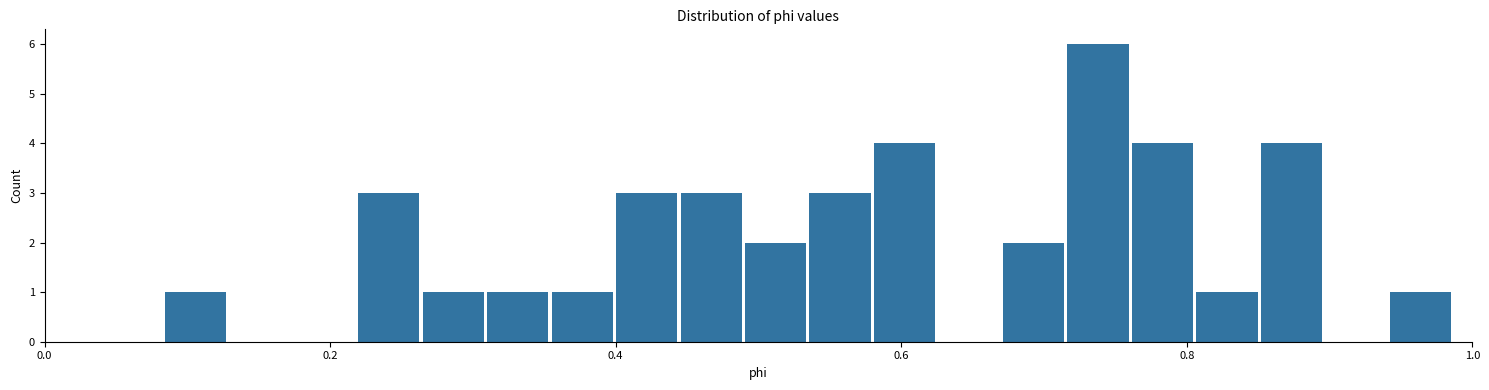

Around what value on the x-axis is the tallest bar? Give the approximate position of its centre, as read against the axis.

0.74